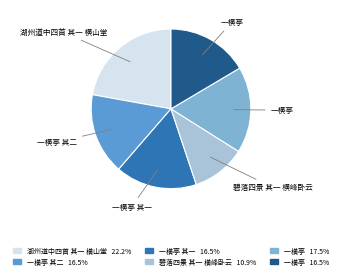

Does any single category account for the majority?

No